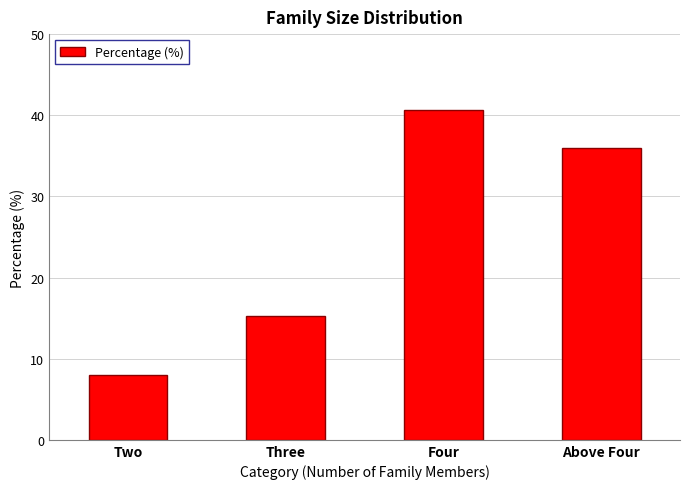

Reading right to left, what are all the values shown in this chart?

36.0	40.7	15.3	8.0